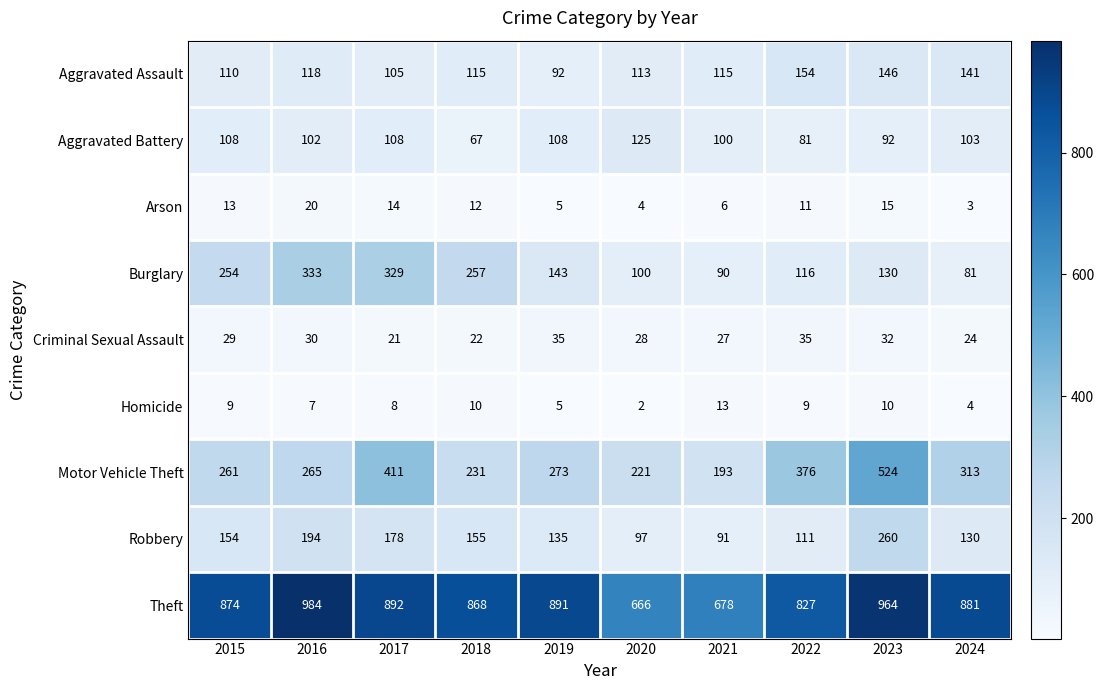

The value of Robbery at 2020 is 97. True or false?

True